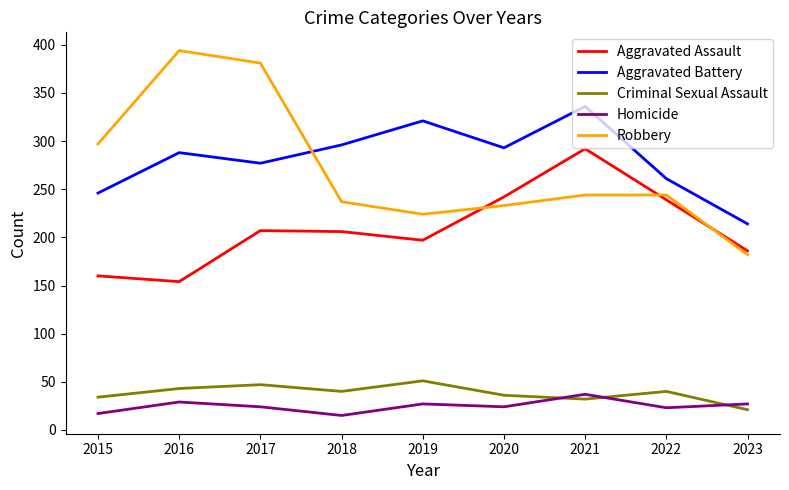

What is the difference between the highest and lowest values at 2015?

280